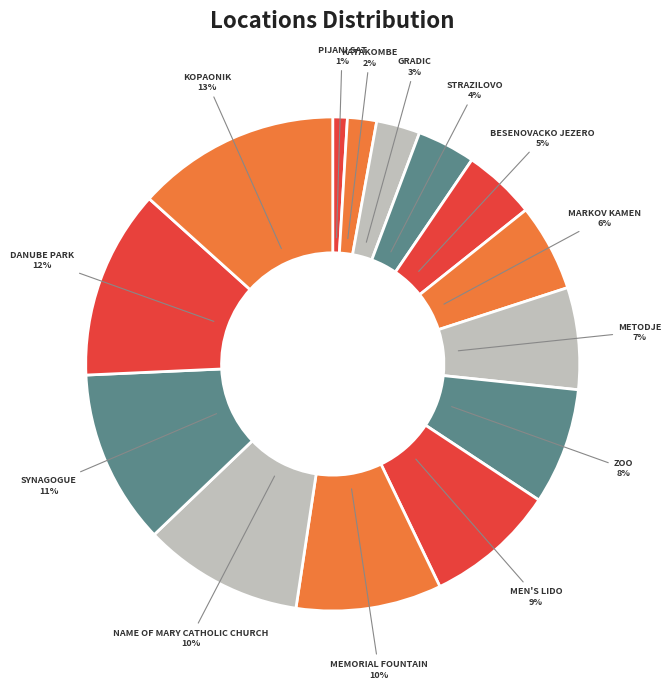

How many segments does this pie chart have?

14